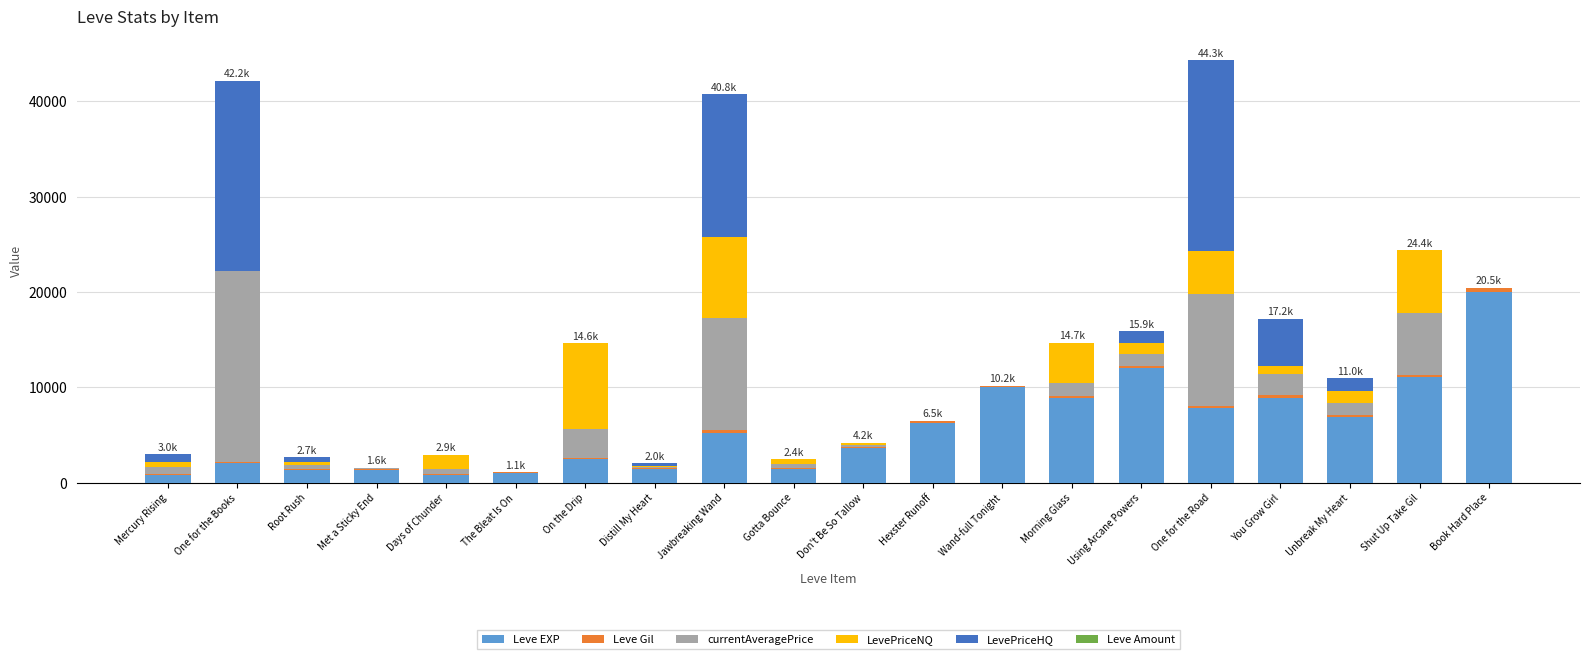

Is it true that Leve EXP equals 1420 at Distill My Heart?

True